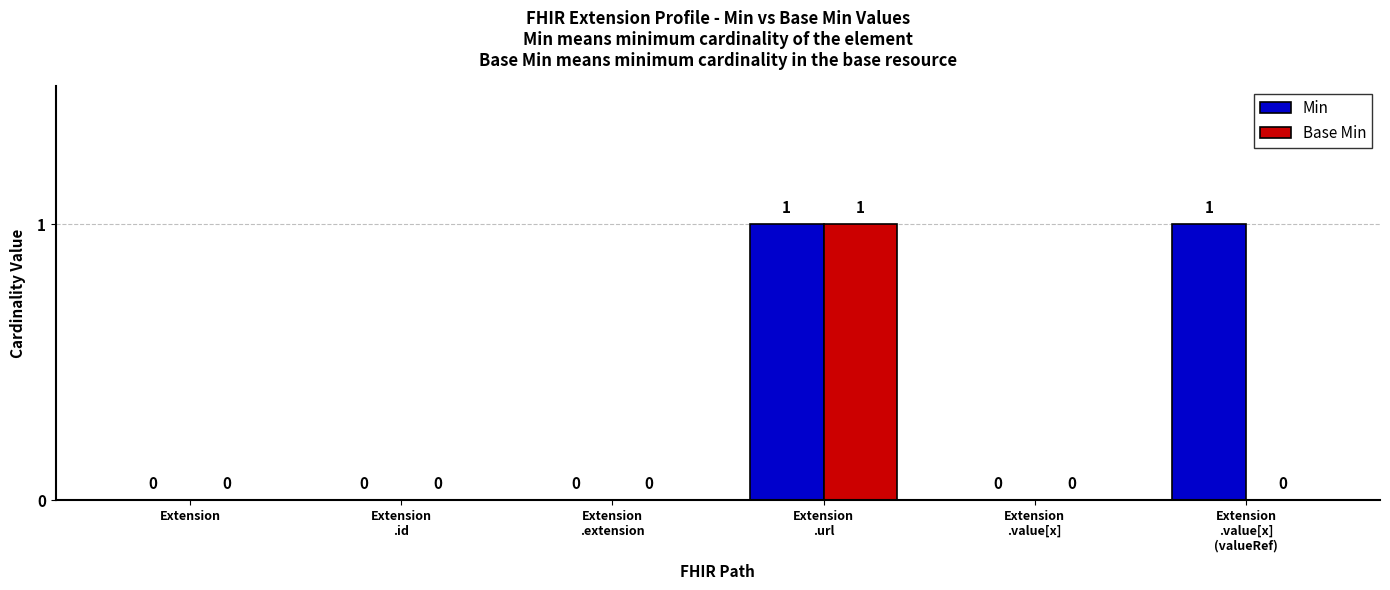

Are the bars horizontal?

No